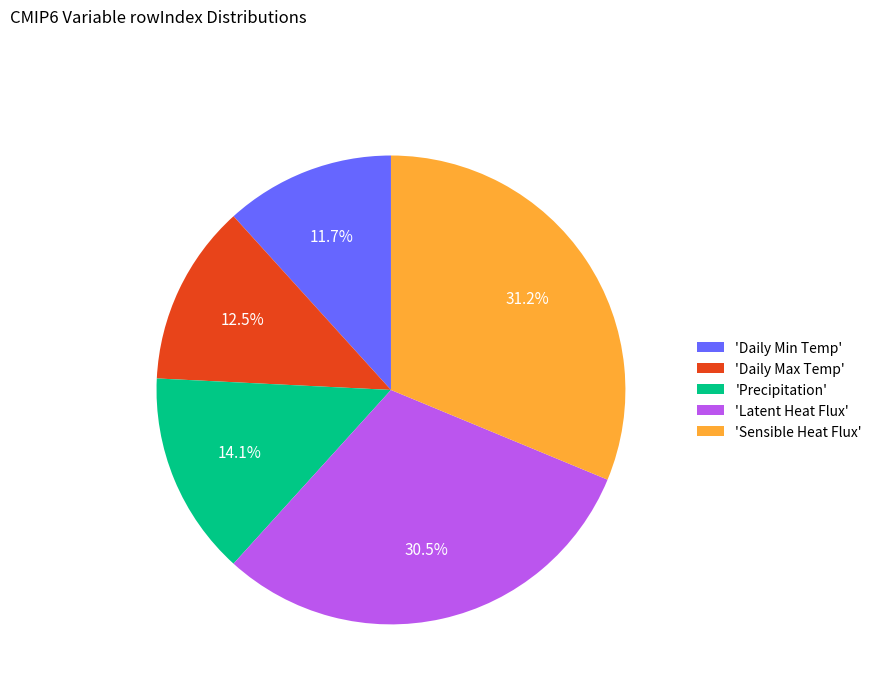

What is the total percentage of 'Daily Min Temp' and 'Latent Heat Flux'?

42.2%